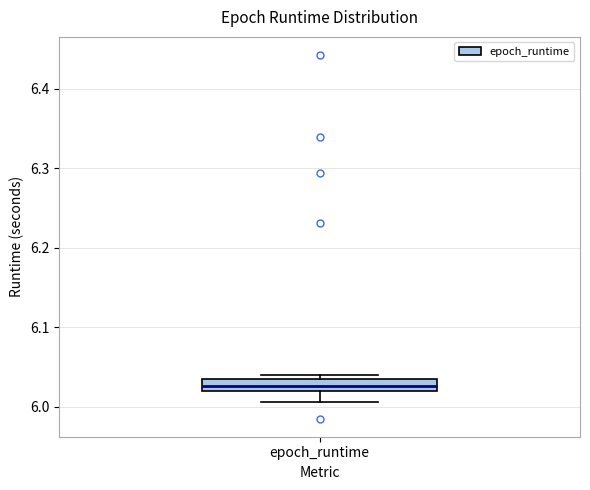

Where is the lower edge of the box for epoch_runtime on the y-axis? The values are not printed on the chart, so give them approximately, as read against the axis.

6.02